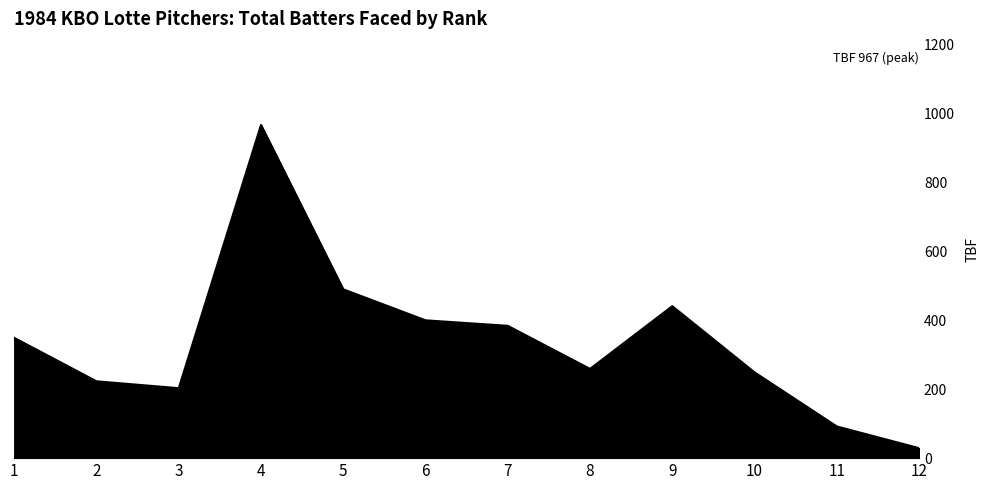

Which has a higher value, 4 or 7?

4